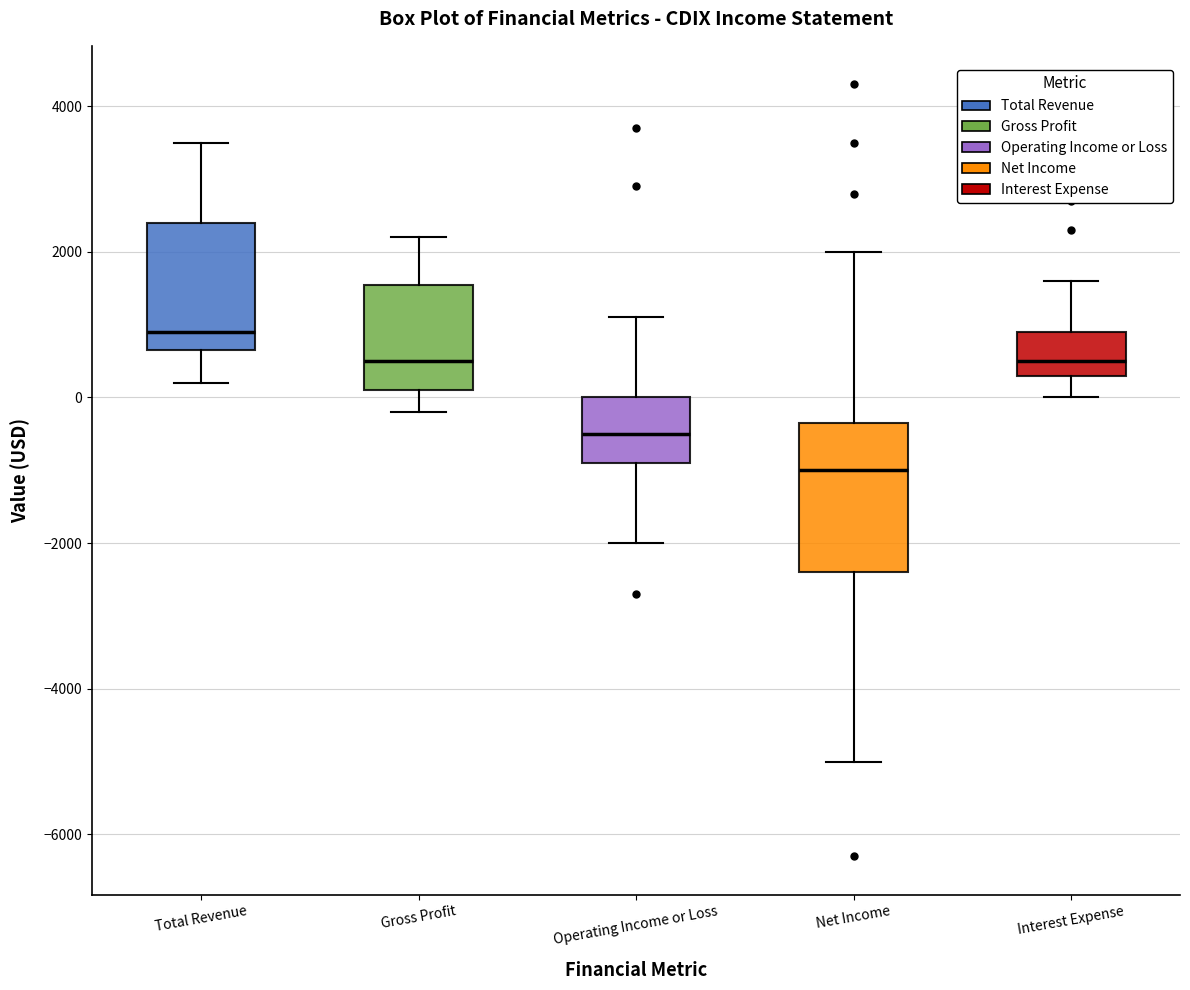

Reading left to right, read every box against the y-axis: the position of its median line, the range the box covers, and the ends of its whiskers. The values are not printed on the chart, so give them approximately, as read against the axis.

Total Revenue: median 1000, box 600 to 2400, whiskers 200 to 3600
Gross Profit: median 600, box 200 to 1600, whiskers -200 to 2200
Operating Income or Loss: median -400, box -800 to 0, whiskers -2000 to 1200
Net Income: median -1000, box -2400 to -400, whiskers -5000 to 2000
Interest Expense: median 600, box 400 to 1000, whiskers 0 to 1600